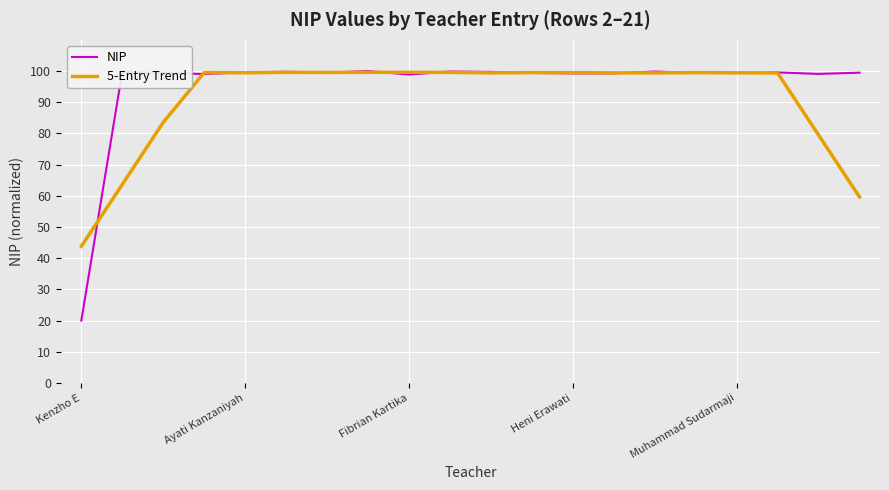

What is the lowest value of the NIP series?

20.0